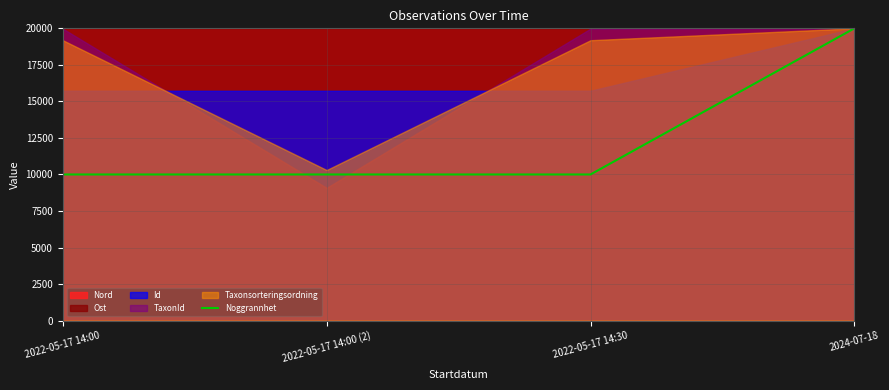

Reading right to left, list all the values displayed in this chart.

20000	10000	10000	10000